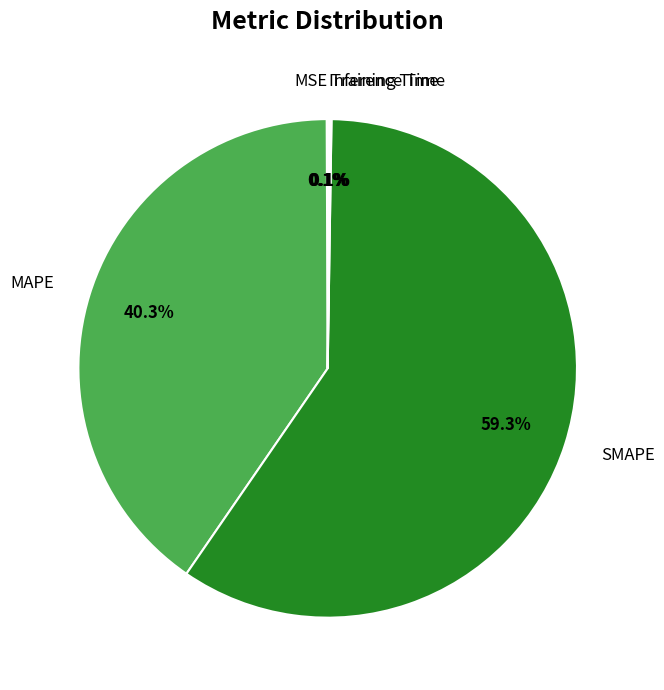

Which slice is the largest?

SMAPE